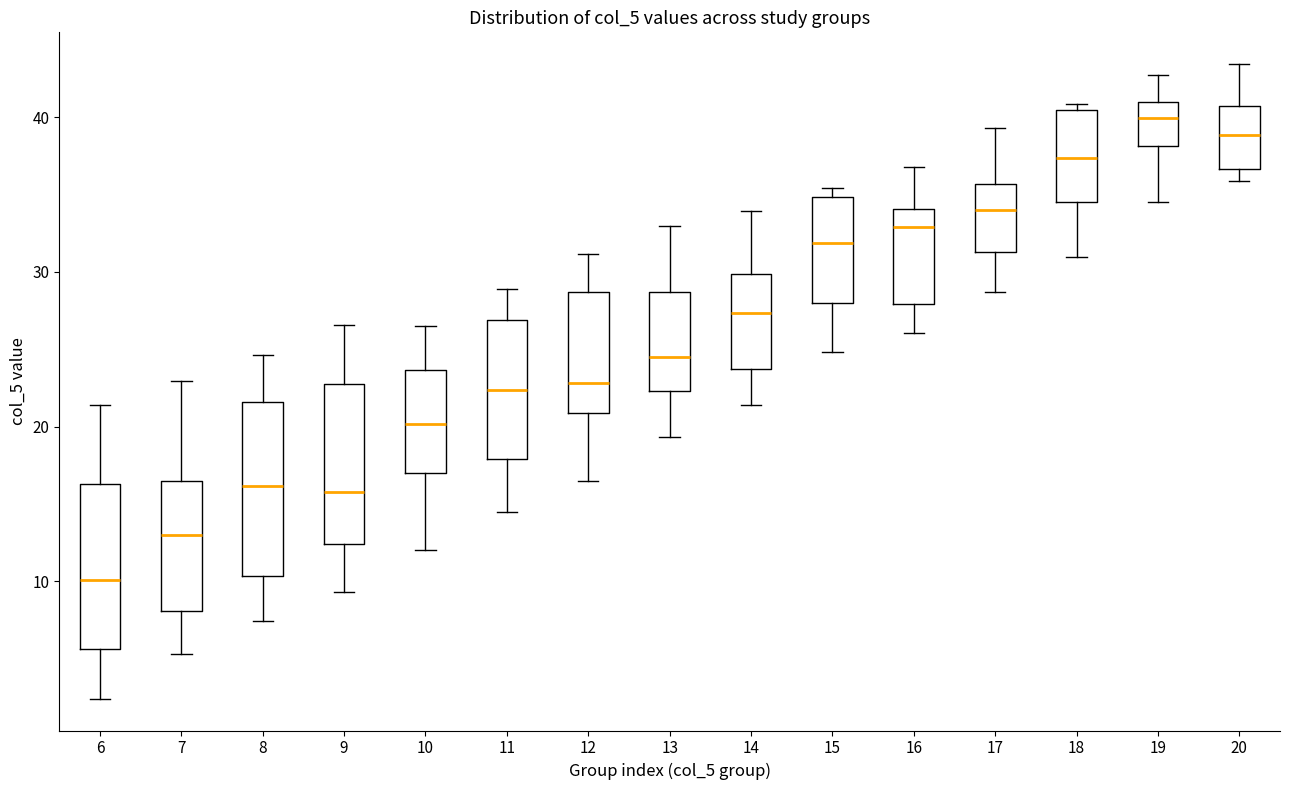

Reading left to right, read every box against the y-axis: the position of its median line, the range the box covers, and the ends of its whiskers. The values are not printed on the chart, so give them approximately, as read against the axis.

6: median 10, box 6 to 16, whiskers 2 to 21
7: median 13, box 8 to 16, whiskers 5 to 23
8: median 16, box 10 to 22, whiskers 7 to 25
9: median 16, box 12 to 23, whiskers 9 to 27
10: median 20, box 17 to 24, whiskers 12 to 27
11: median 22, box 18 to 27, whiskers 15 to 29
12: median 23, box 21 to 29, whiskers 17 to 31
13: median 24, box 22 to 29, whiskers 19 to 33
14: median 27, box 24 to 30, whiskers 21 to 34
15: median 32, box 28 to 35, whiskers 25 to 35 (just above the box's upper edge)
16: median 33, box 28 to 34, whiskers 26 to 37
17: median 34, box 31 to 36, whiskers 29 to 39
18: median 37, box 35 to 40, whiskers 31 to 41
19: median 40, box 38 to 41, whiskers 35 to 43
20: median 39, box 37 to 41, whiskers 36 to 43